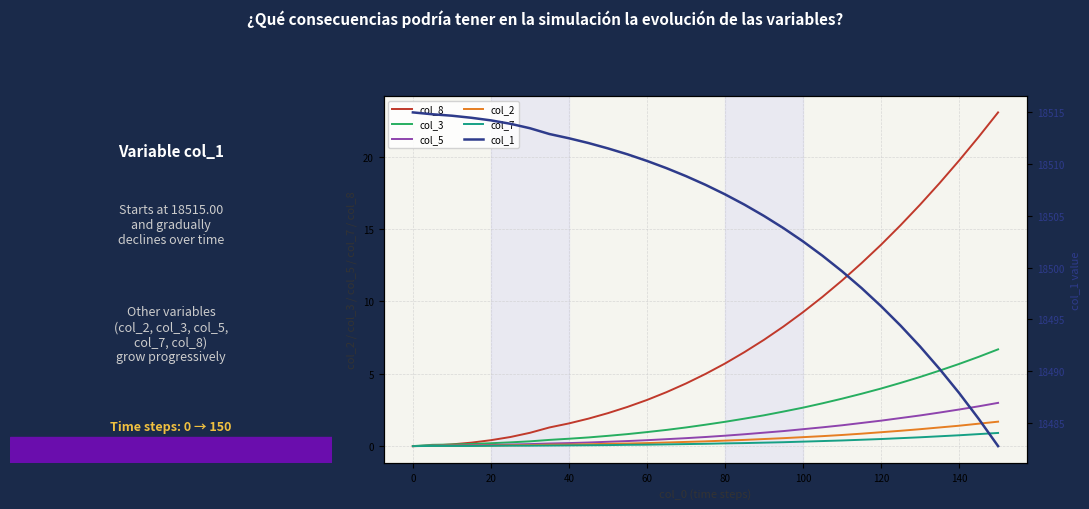

Reading left to right, list all the values displayed in this chart.

col_8: 0.0	0.0	0.1	0.2	0.4	0.6	0.9	1.3	1.6	1.9	2.3	2.7	3.2	3.7	4.3	5.0	5.7	6.5	7.3	8.3	9.3	10.3	11.4	12.7	13.9	15.3	16.7	18.2	19.7	21.4	23.1
col_3: 0.0	0.1	0.1	0.1	0.2	0.3	0.3	0.4	0.5	0.6	0.7	0.8	1.0	1.1	1.3	1.5	1.7	1.9	2.1	2.4	2.7	3.0	3.3	3.6	4.0	4.4	4.8	5.2	5.7	6.2	6.7
col_5: 0.0	0.0	0.0	0.1	0.1	0.1	0.1	0.2	0.2	0.2	0.3	0.3	0.4	0.5	0.6	0.6	0.7	0.8	0.9	1.0	1.2	1.3	1.4	1.6	1.8	1.9	2.1	2.3	2.5	2.8	3.0
col_2: 0.0	0.0	0.0	0.0	0.0	0.1	0.1	0.1	0.1	0.1	0.2	0.2	0.2	0.2	0.3	0.3	0.4	0.4	0.5	0.6	0.6	0.7	0.8	0.9	1.0	1.1	1.2	1.3	1.4	1.6	1.7
col_7: 0.0	0.0	0.0	0.0	0.0	0.0	0.0	0.0	0.1	0.1	0.1	0.1	0.1	0.1	0.1	0.2	0.2	0.2	0.2	0.3	0.3	0.3	0.4	0.4	0.5	0.6	0.6	0.7	0.8	0.8	0.9
col_1: 18515.0	18514.8	18514.7	18514.5	18514.2	18513.9	18513.5	18512.9	18512.5	18512.0	18511.5	18511.0	18510.3	18509.6	18508.8	18508.0	18507.1	18506.1	18505.0	18503.8	18502.5	18501.1	18499.6	18498.0	18496.3	18494.4	18492.4	18490.2	18487.9	18485.4	18482.7